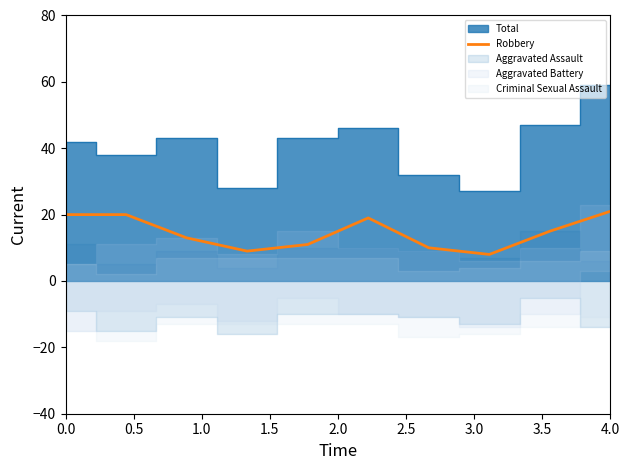

What is the maximum value for Robbery?

21